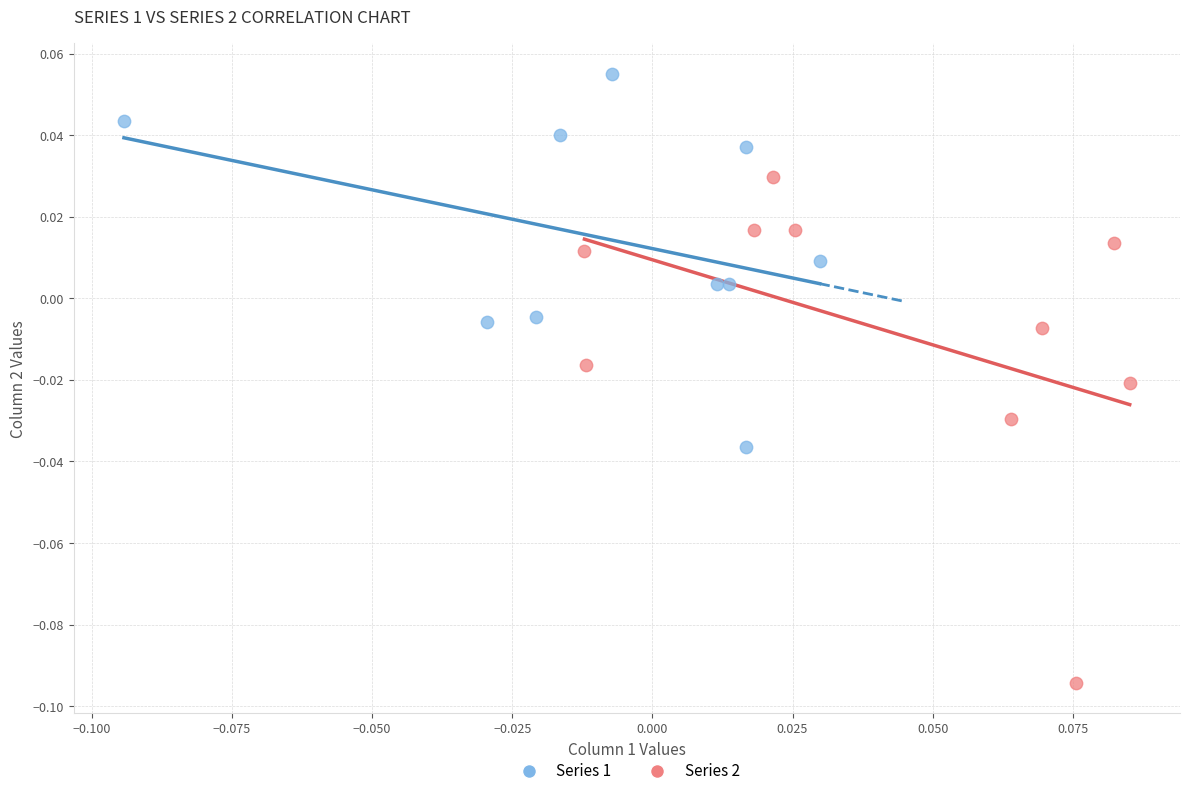

Which series contains the highest Y value?

Series 1